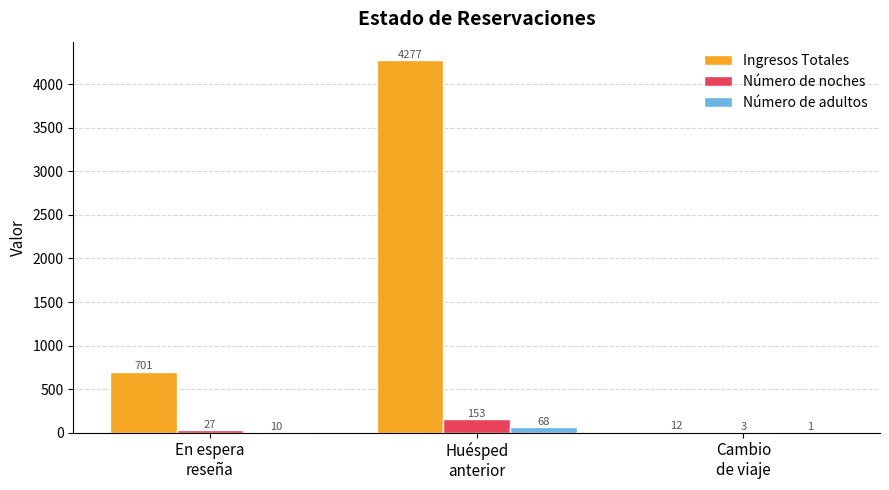

How many data points does each series have?

3